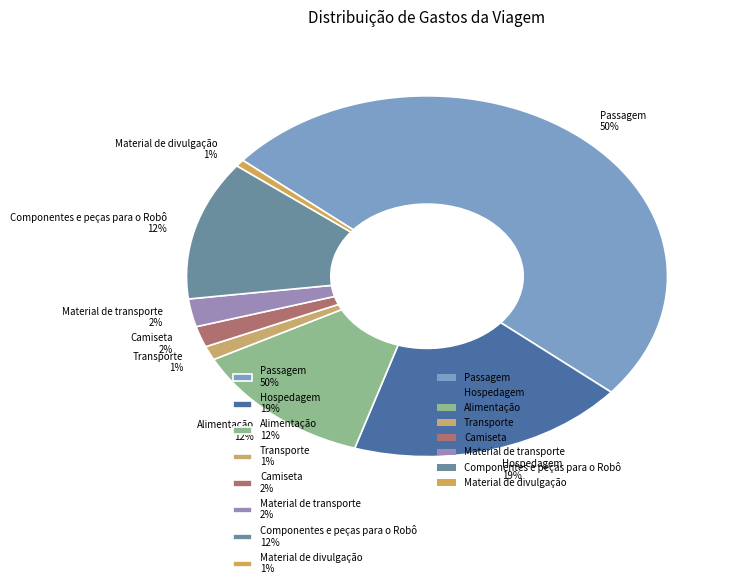

To the nearest percent, what percentage of the pie is Camiseta 2%?

2%